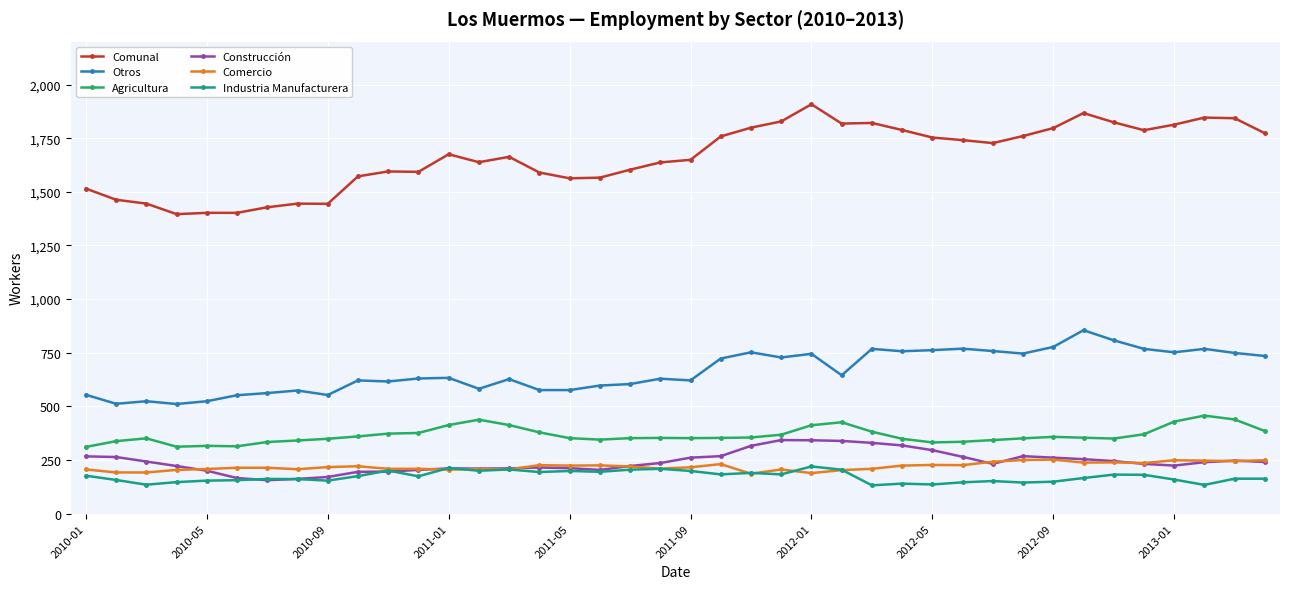

How many categories are shown in the chart?

40